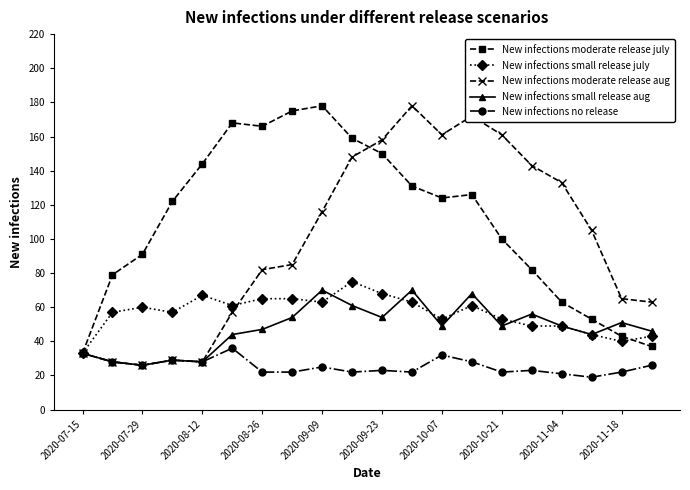

How many data points in New infections moderate release july are less than 124?

10